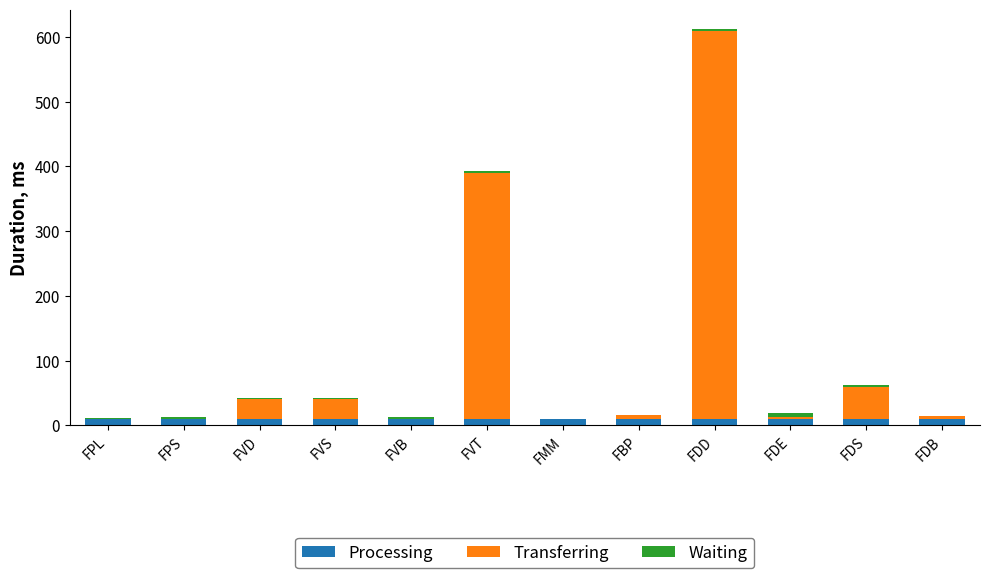

What is the sum of all Processing values?

120.0